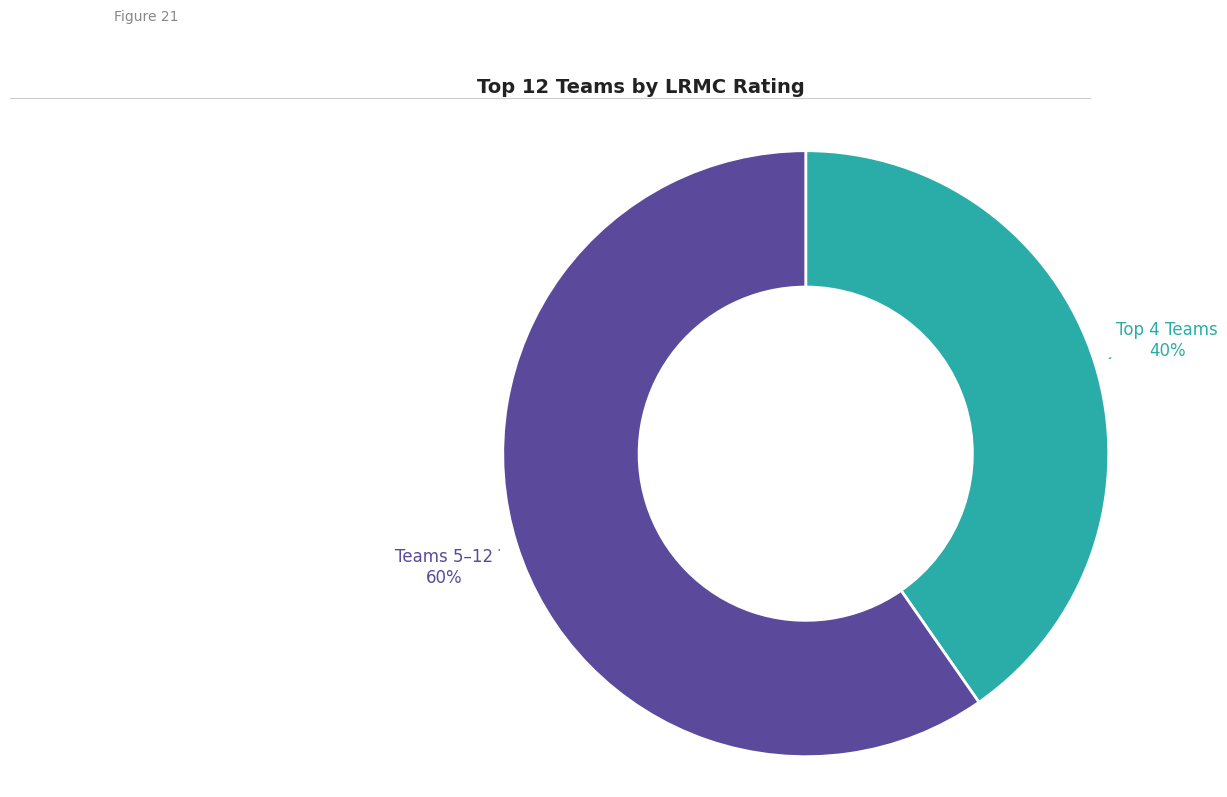

Which category has the smallest portion of the pie?

Top 4 Teams 40%